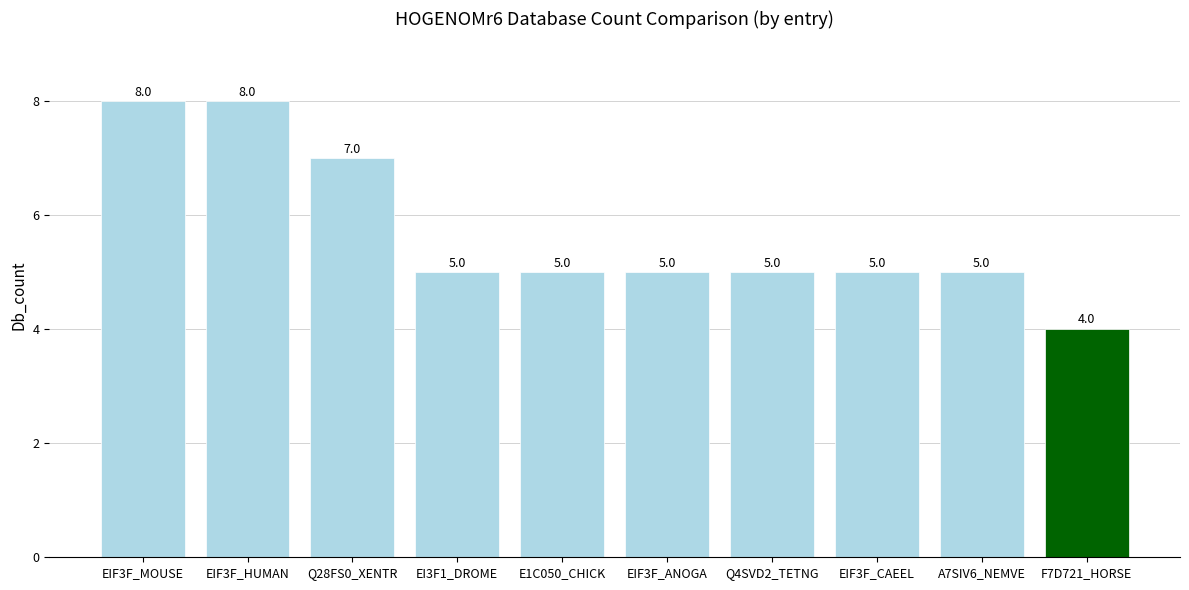

What is the label of the 3rd bar from the right?

EIF3F_CAEEL